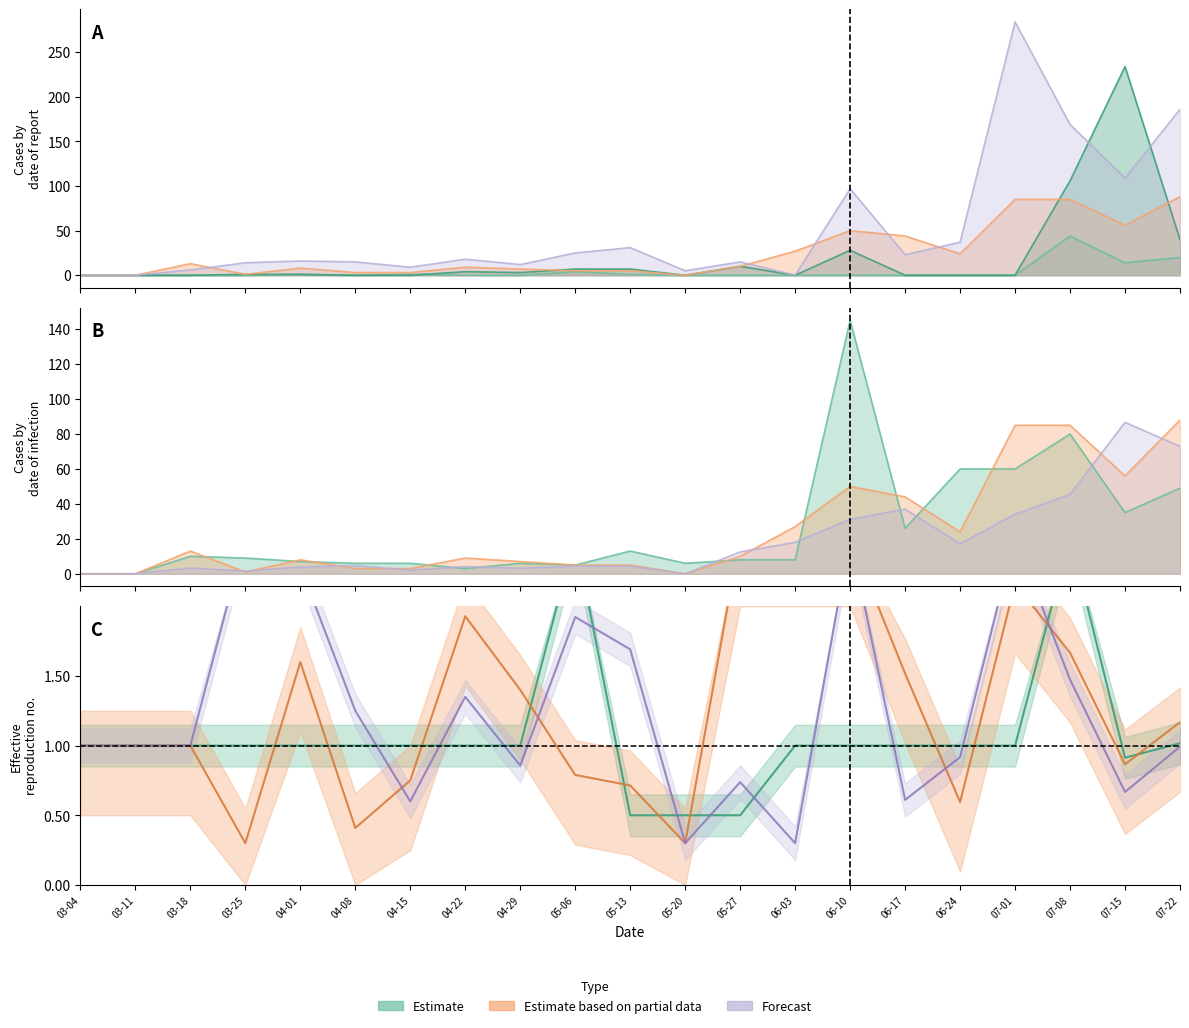

What is the spread (max minus min) of values at 07-01?

284.0